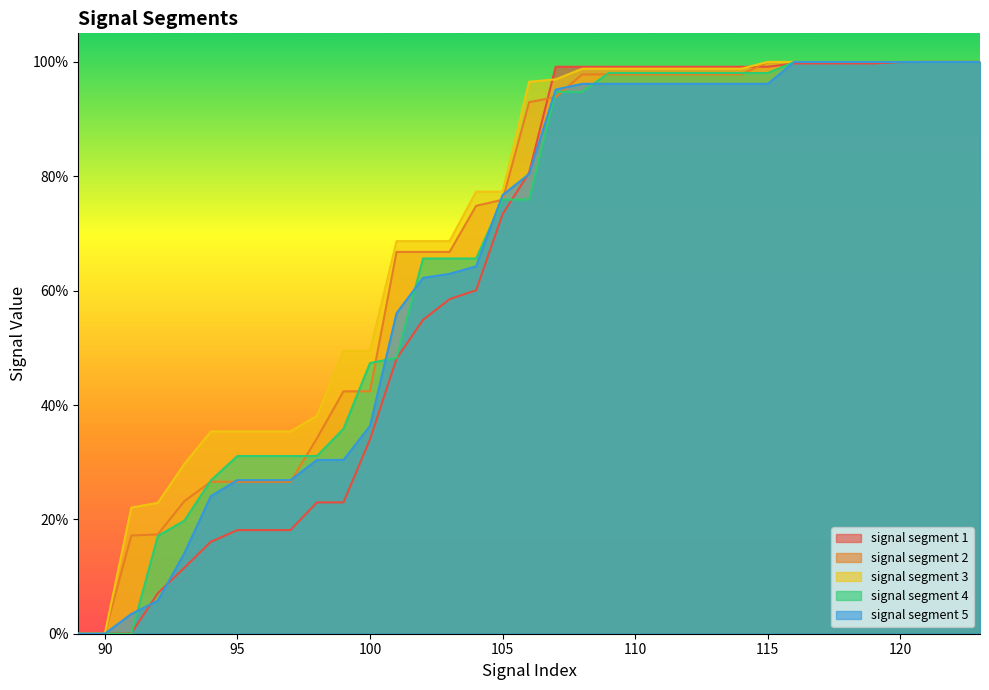

True or false: signal segment 2 has more than 2 interior local peaks.

False